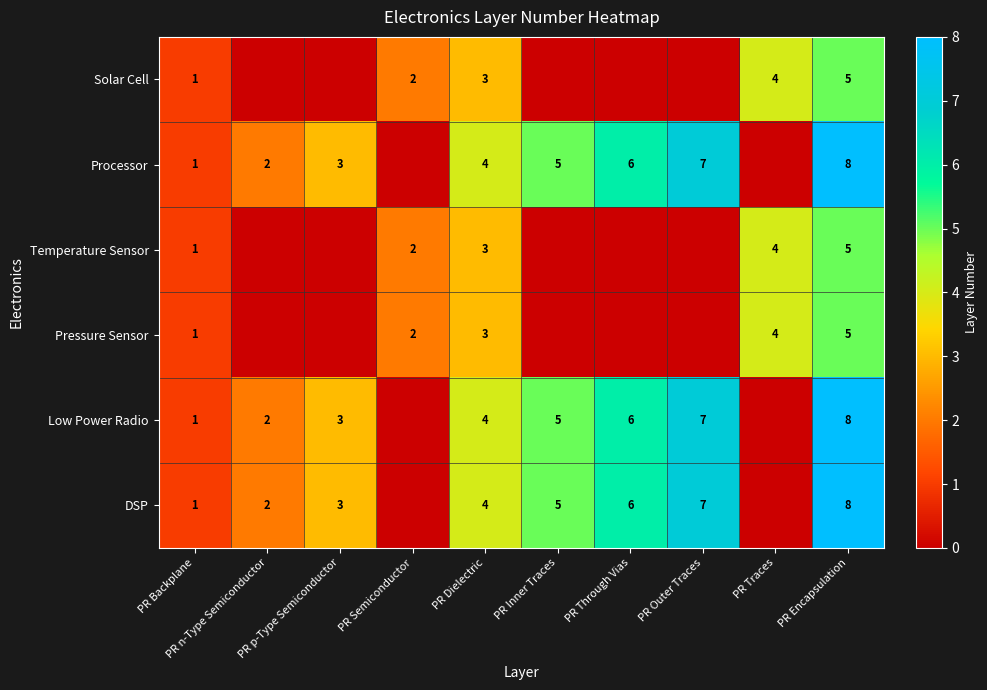

At which category does the chart reach its minimum across all series?

PR n-Type Semiconductor